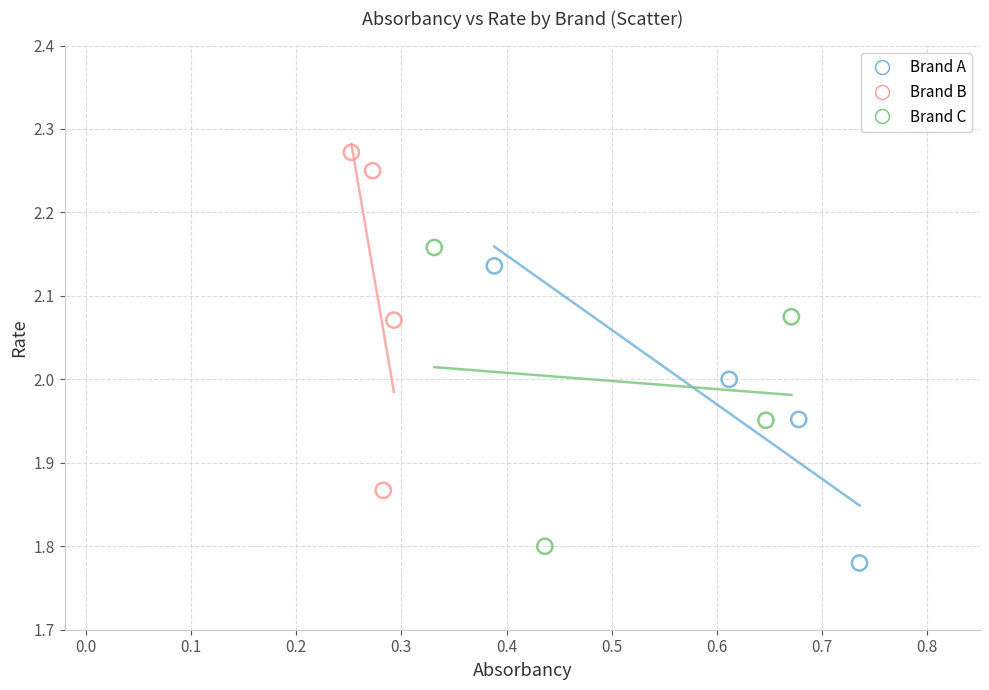

Which series contains the highest Y value?

Brand B